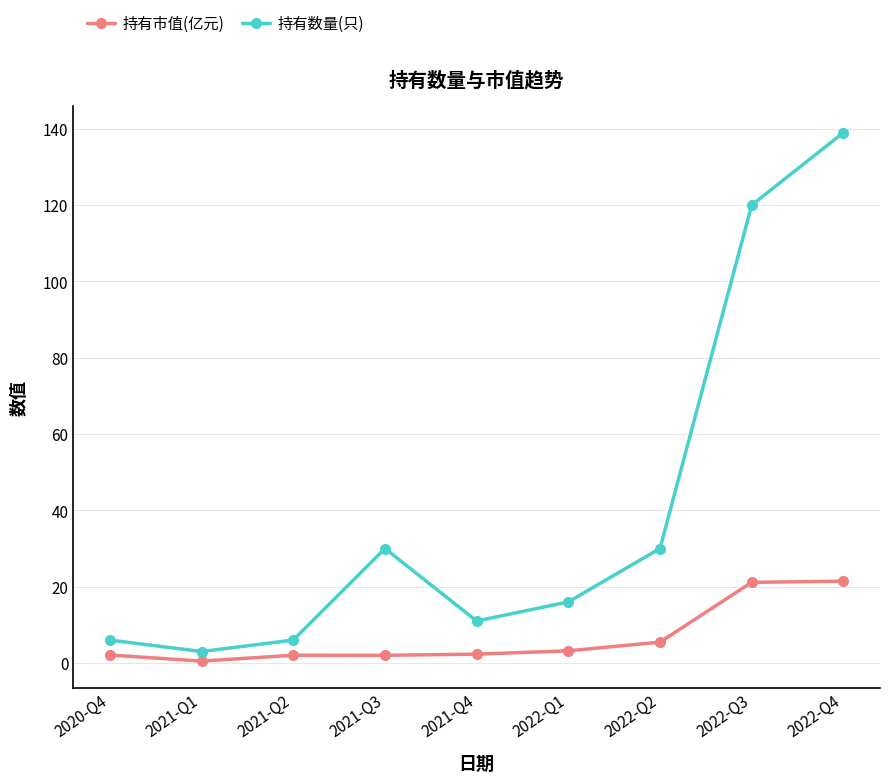

What is the minimum value shown in the chart?

0.5